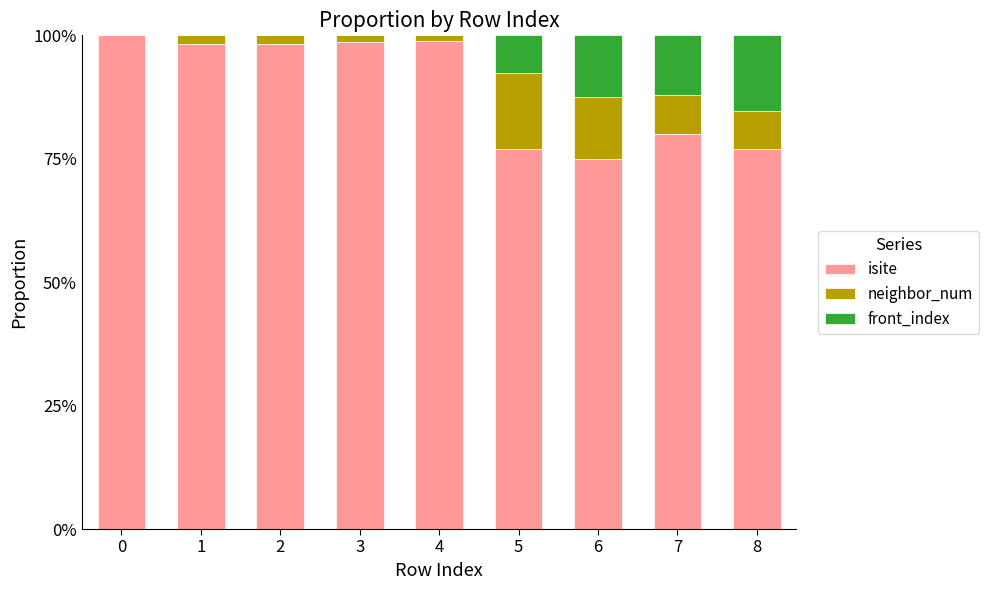

At which label is isite closest to 87?

7